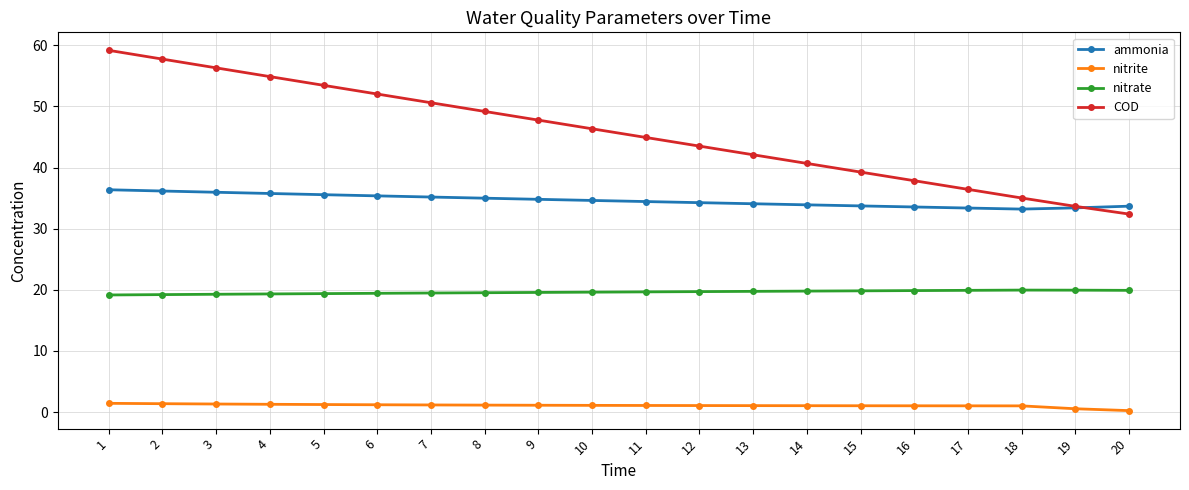

What is the average value of the nitrite series?

1.1